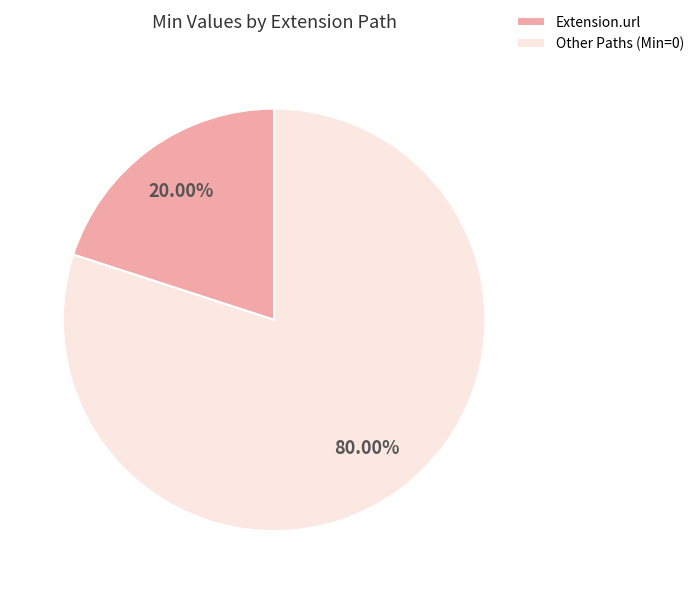

Which category accounts for the majority?

Other Paths (Min=0)